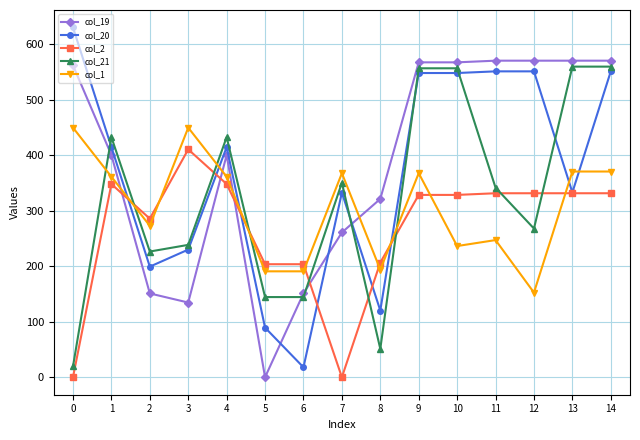

What is the value of the col_21 point at the 14th from the left?

559.4